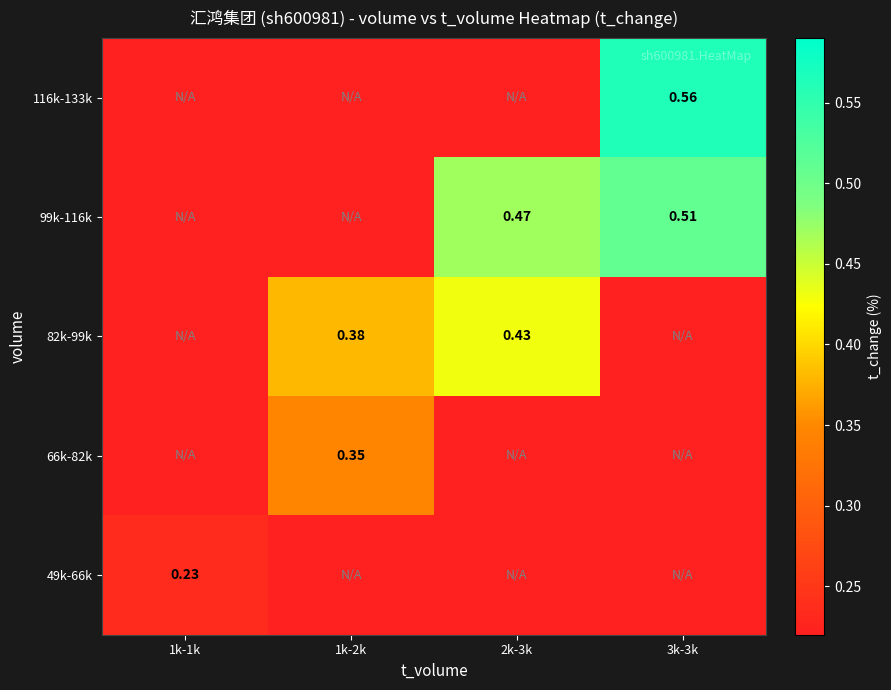

Is the value of 116k-133k at 2k-3k greater than the value of 49k-66k at 1k-2k?

No